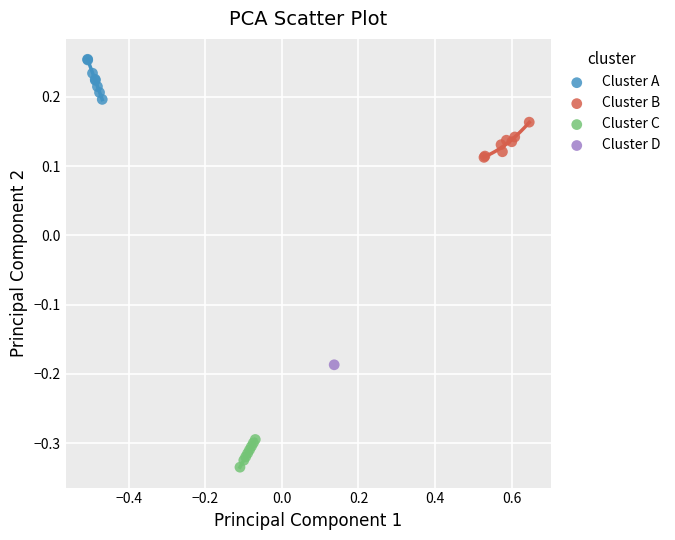

Which series reaches the maximum Y coordinate?

Cluster A